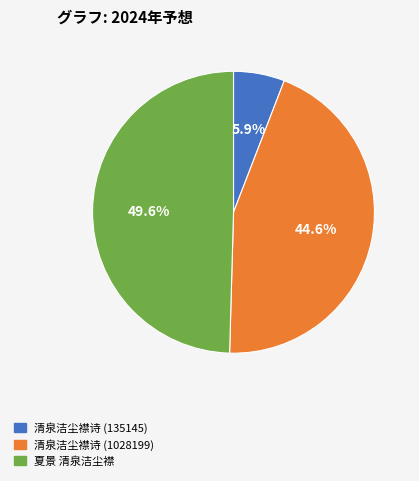

Rank the categories by value from lowest to highest.

清泉洁尘襟诗 (135145), 清泉洁尘襟诗 (1028199), 夏景 清泉洁尘襟